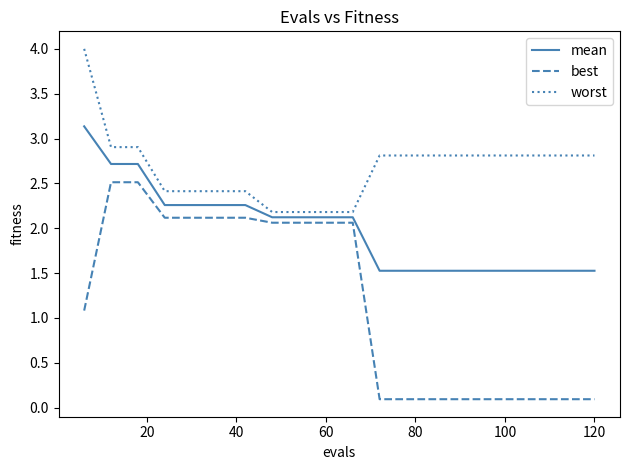

What is the greatest value displayed?

4.0